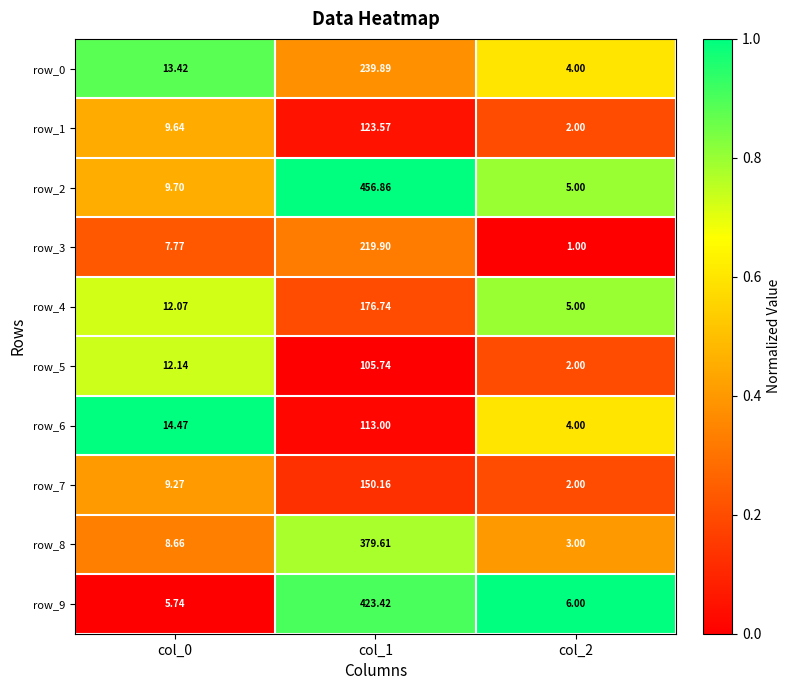

What is the average value of the row_9 series?

145.1